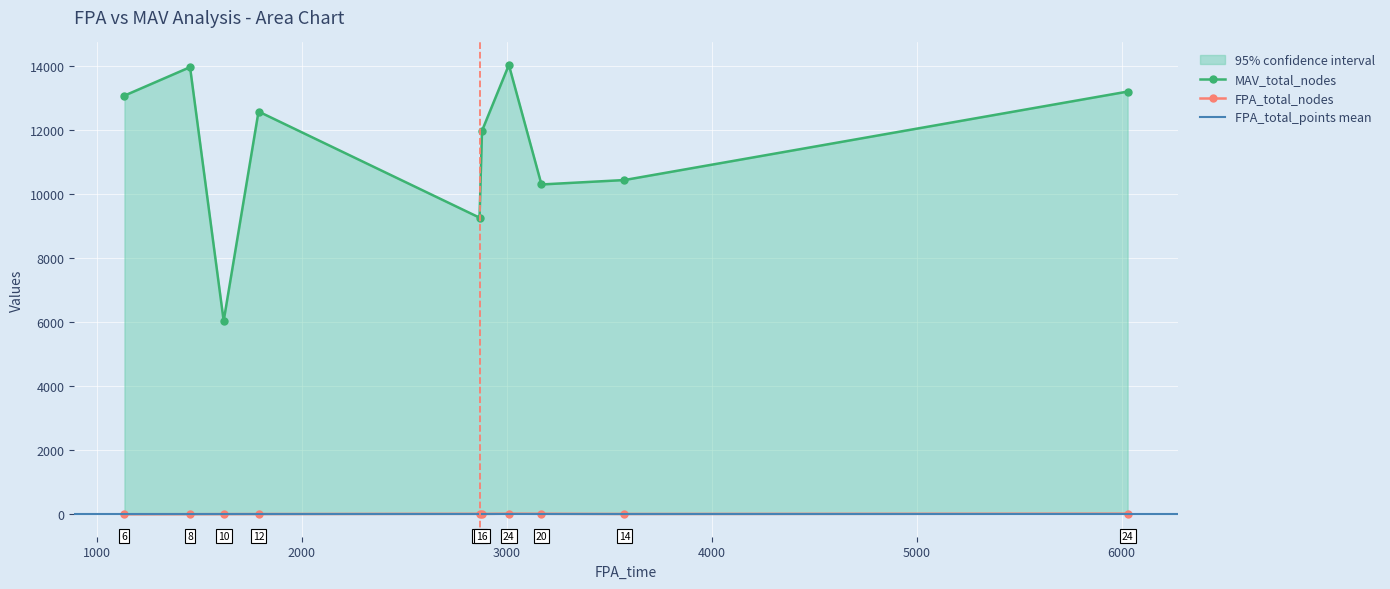

How many data points in MAV_time are less than 12572?

5